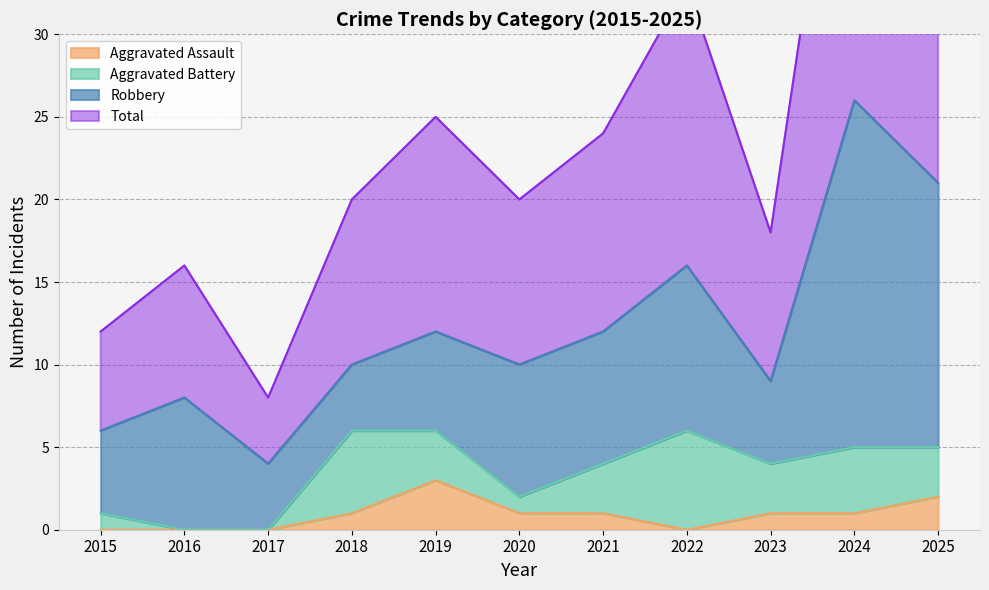

True or false: Total and Aggravated Assault intersect in this chart.

False